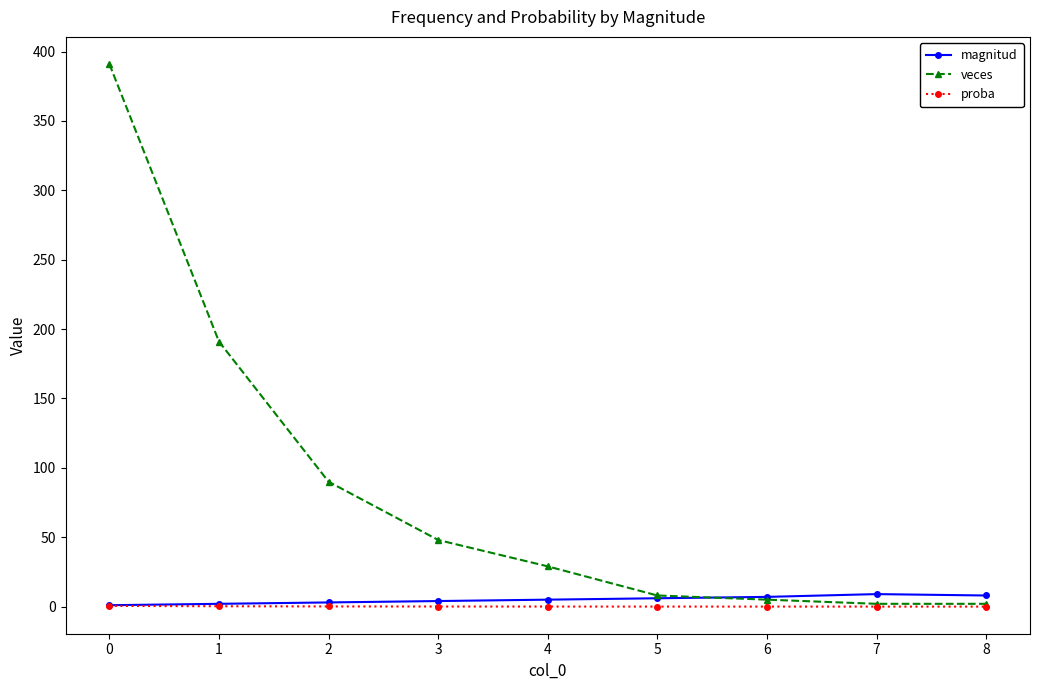

The value of veces at 2 is 90.0. True or false?

True